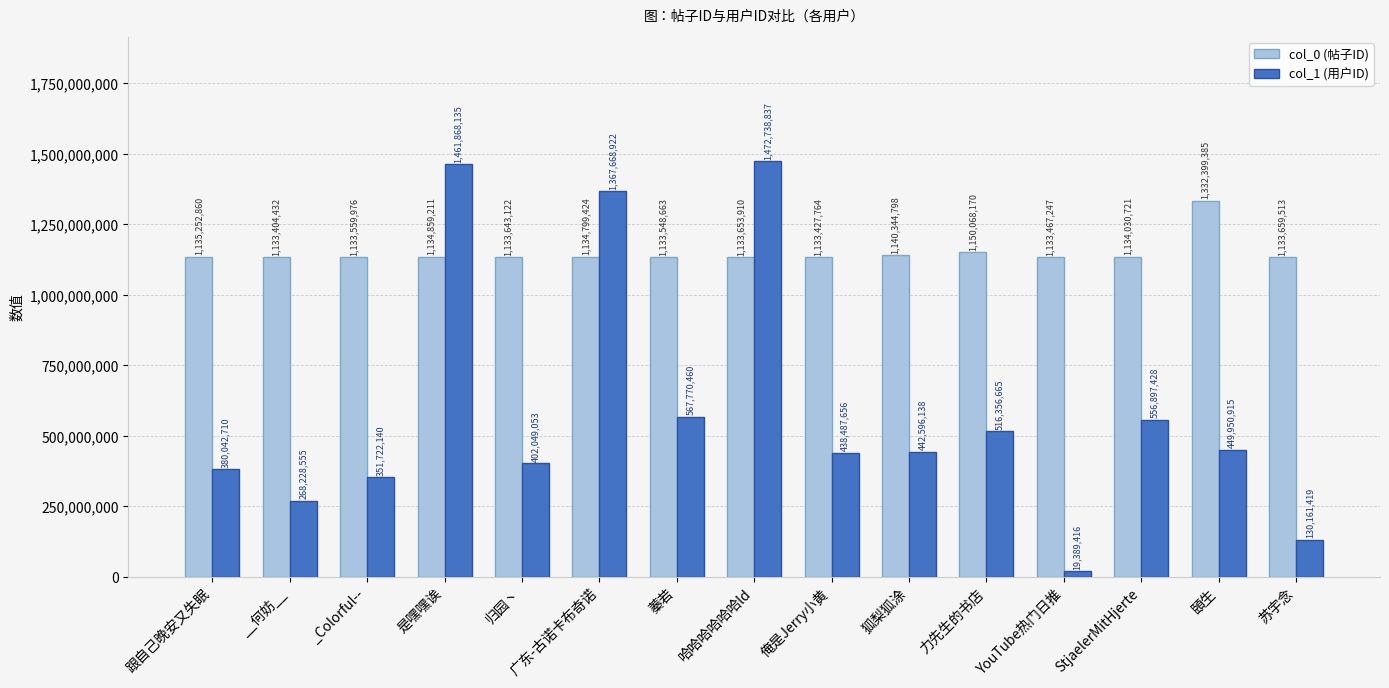

What is the difference between the maximum and second lowest values in the col_0 (帖子ID) series?

198971621